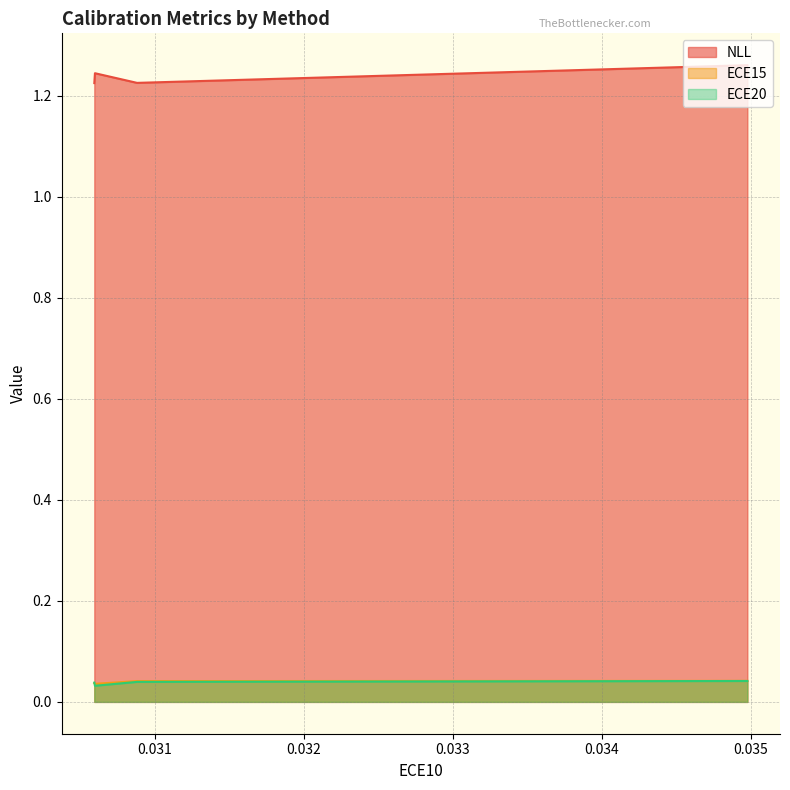

Reading right to left, extract all data points from this chart.

NLL: 0.030592918395996094=1.2	0.03059723973274231=1.2	0.03087986260652542=1.2	0.03497733548283577=1.3
ECE15: 0.030592918395996094=0.0	0.03059723973274231=0.0	0.03087986260652542=0.0	0.03497733548283577=0.0
ECE20: 0.030592918395996094=0.0	0.03059723973274231=0.0	0.03087986260652542=0.0	0.03497733548283577=0.0